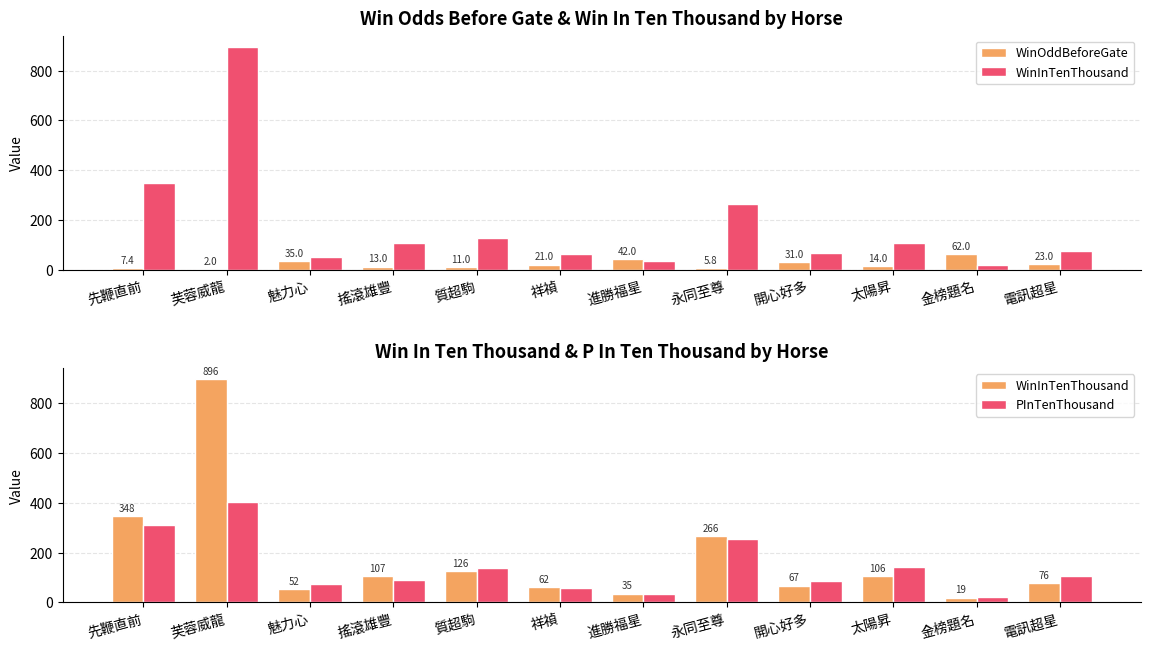

Reading left to right, list all the values displayed in this chart.

WinOddBeforeGate: 先鞭直前=7.4	芙蓉威龍=2.0	魅力心=35.0	搖滾雄豐=13.0	質超駒=11.0	祥禎=21.0	進勝福星=42.0	永同至尊=5.8	開心好多=31.0	太陽昇=14.0	金榜題名=62.0	電訊超星=23.0
WinInTenThousand: 先鞭直前=348.0	芙蓉威龍=896.0	魅力心=52.0	搖滾雄豐=107.0	質超駒=126.0	祥禎=62.0	進勝福星=35.0	永同至尊=266.0	開心好多=67.0	太陽昇=106.0	金榜題名=19.0	電訊超星=76.0
PInTenThousand: 先鞭直前=310.0	芙蓉威龍=403.0	魅力心=75.0	搖滾雄豐=91.0	質超駒=137.0	祥禎=58.0	進勝福星=35.0	永同至尊=254.0	開心好多=84.0	太陽昇=141.0	金榜題名=22.0	電訊超星=105.0